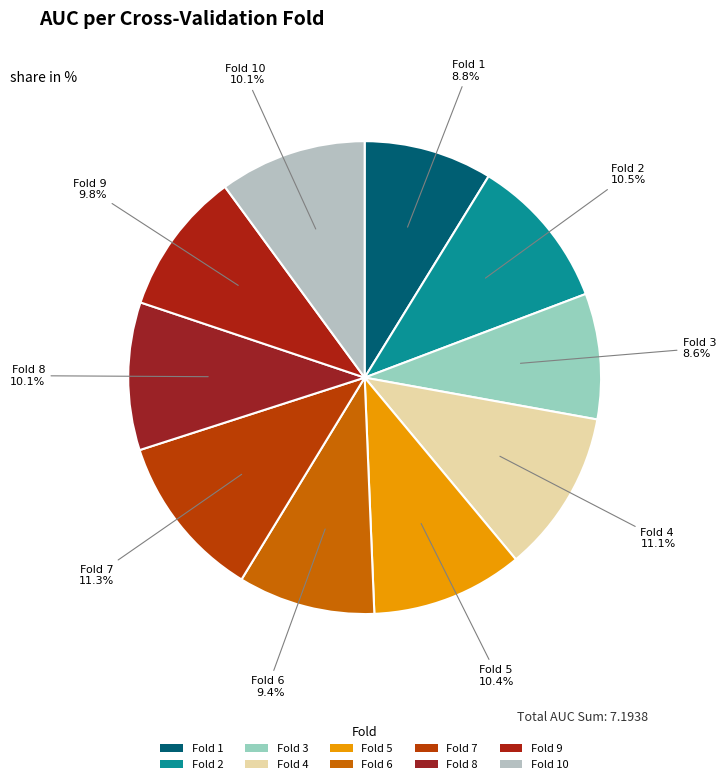

To the nearest percent, what percentage of the pie is Fold 10?

10%